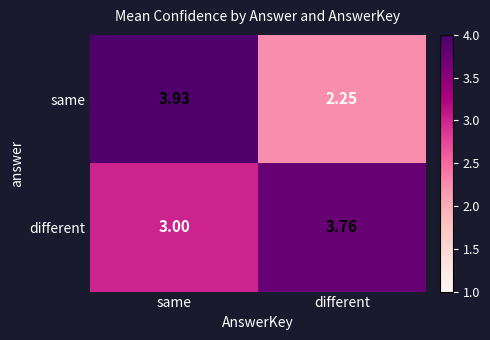

List the series in order of their overall mean, highest first.

different, same